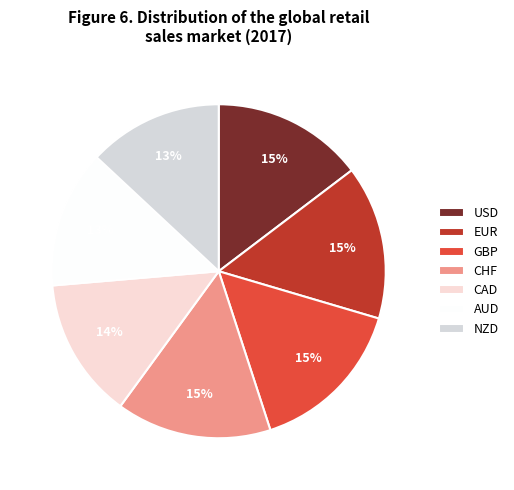

Which has a higher value, AUD or NZD?

AUD